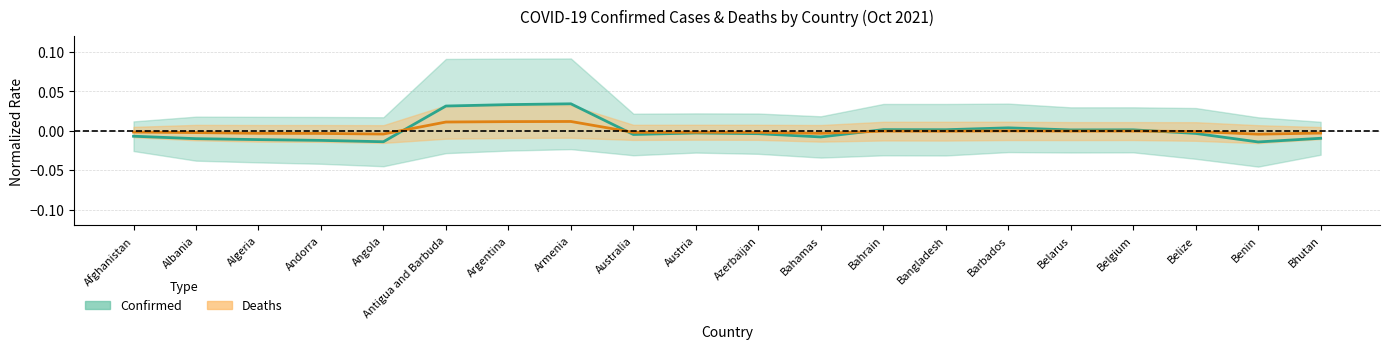

Which series changed the most between Algeria and Andorra?

Confirmed